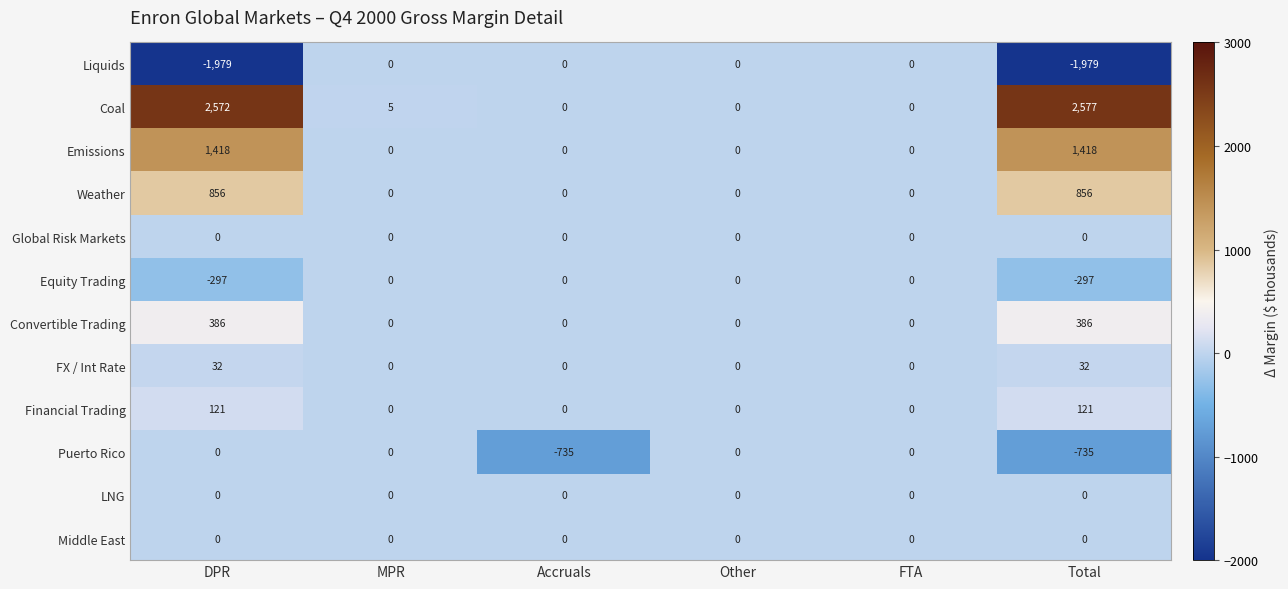

Which category has the highest value across all series?

Total